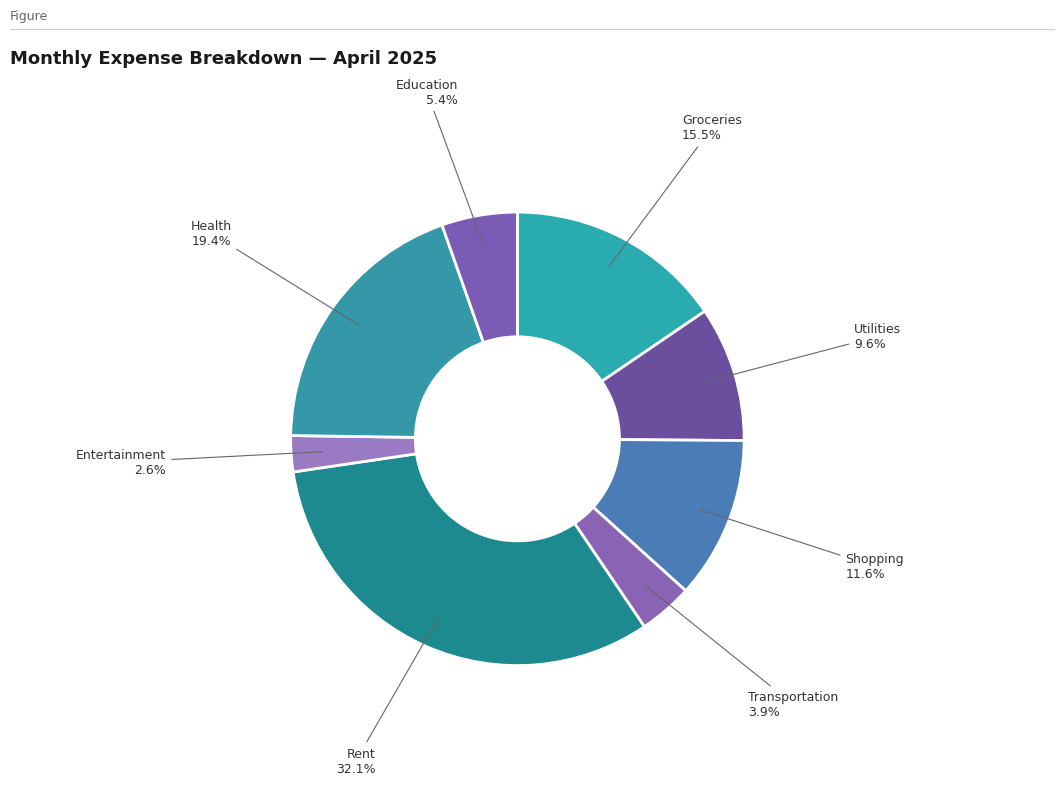

Rank the categories by value from highest to lowest.

Rent, Health, Groceries, Shopping, Utilities, Education, Transportation, Entertainment